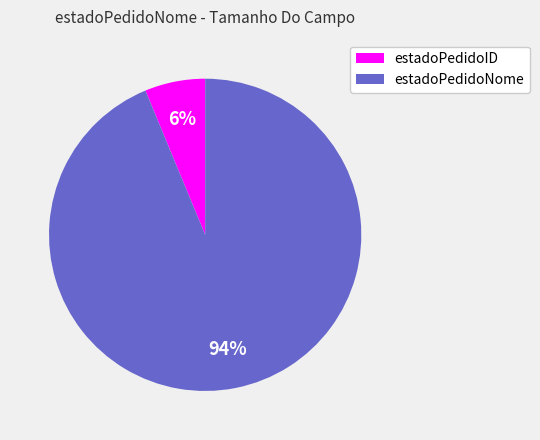

Do estadoPedidoNome and estadoPedidoID together represent more than half of the pie?

Yes